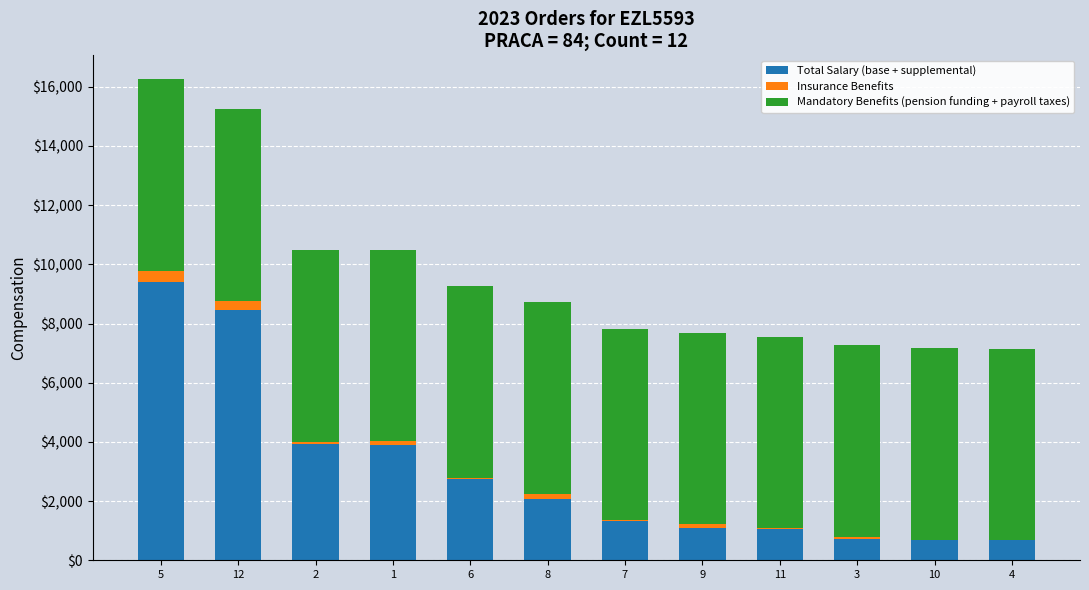

What is the maximum value for Total Salary (base + supplemental)?

9393.3